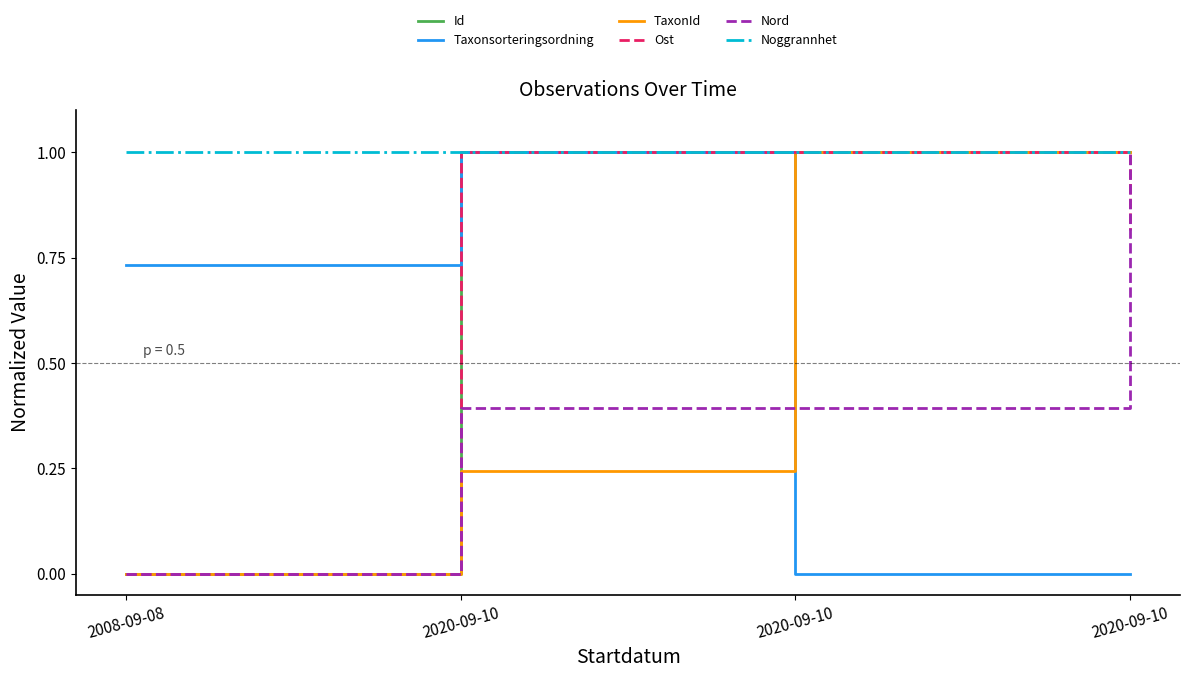

Is it true that Taxonsorteringsordning equals -0.6 at 2020-09-10?

False